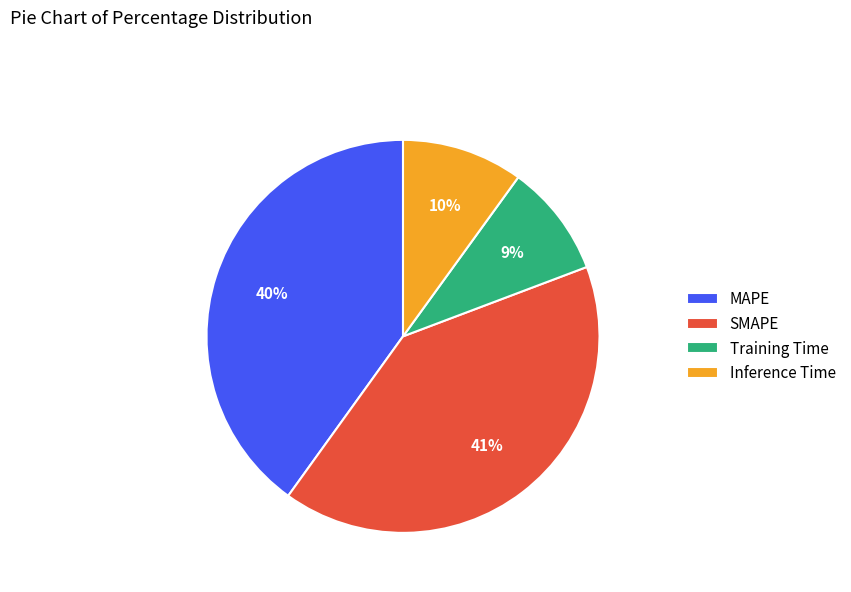

How many segments does this pie chart have?

4